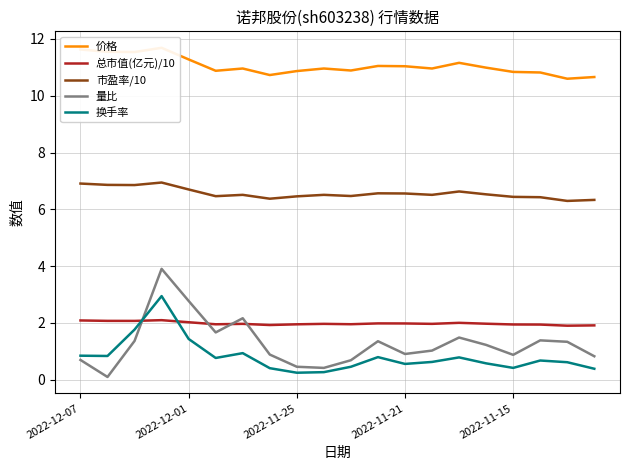

What is the difference between the highest and lowest values at 13?

10.3